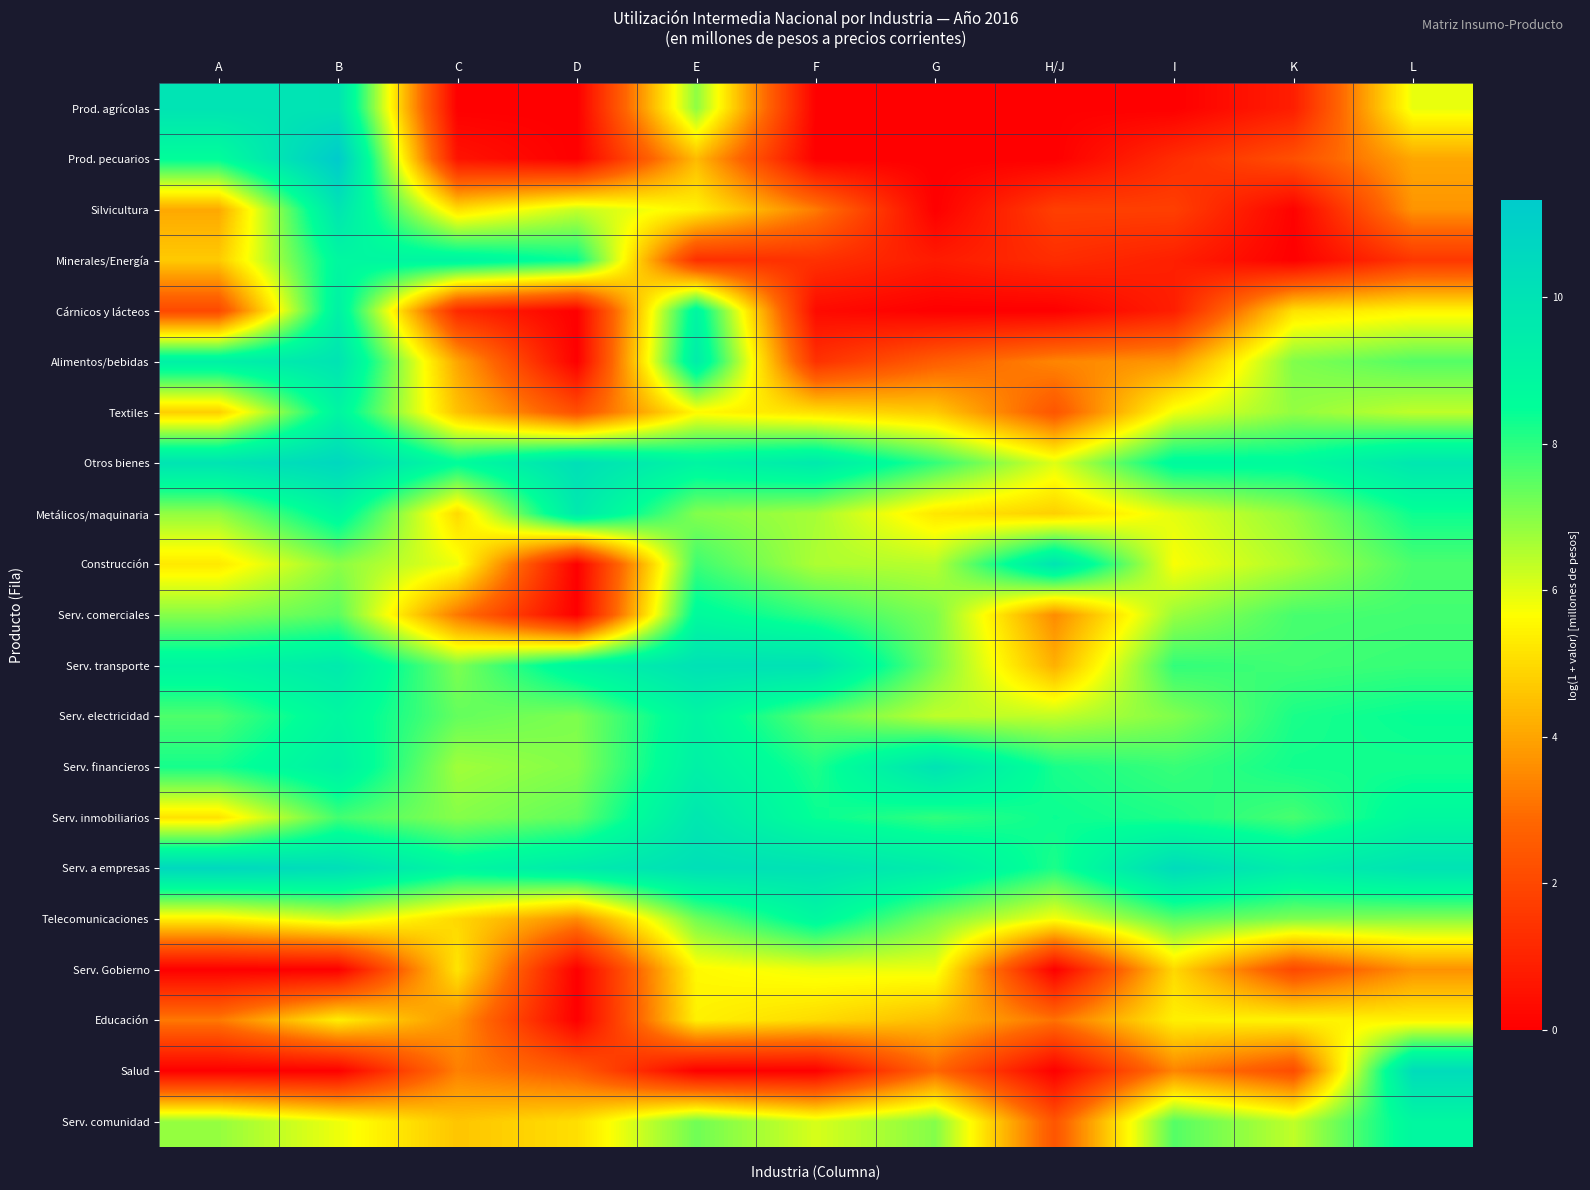

At how many categories does at least one series exceed 7?

11